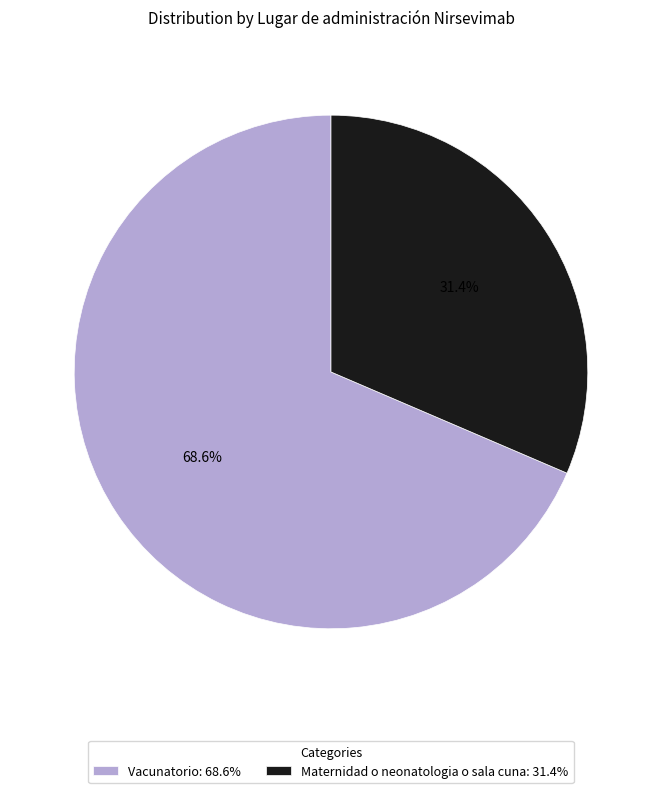

What percentage is the Maternidad o neonatologia o sala cuna slice, to the nearest percent?

31%